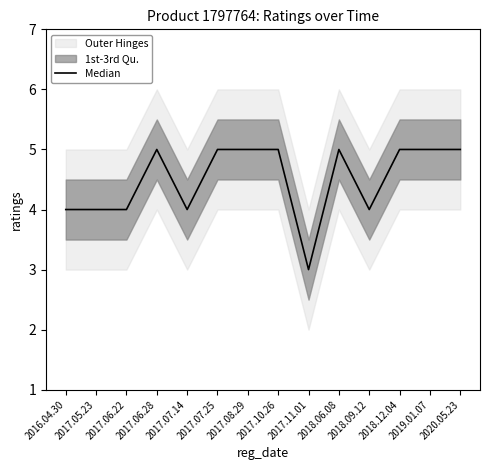

The chart shows a value of 7 at 2018.09.12. True or false?

False